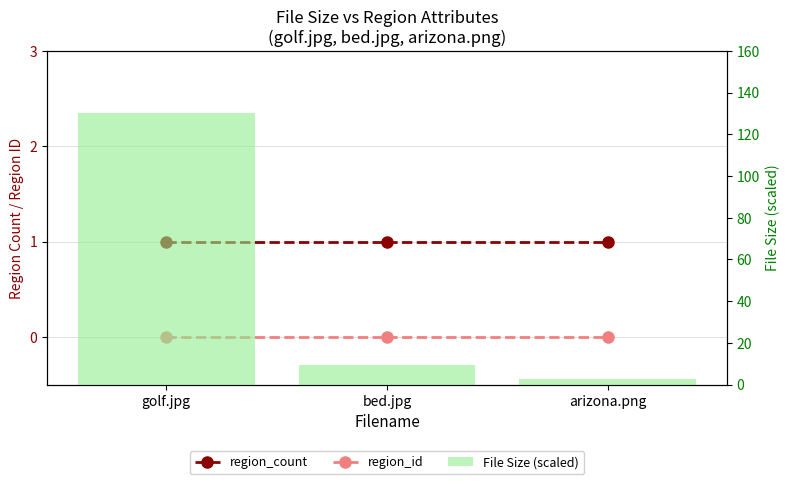

What is the maximum value shown in the chart?

130.0